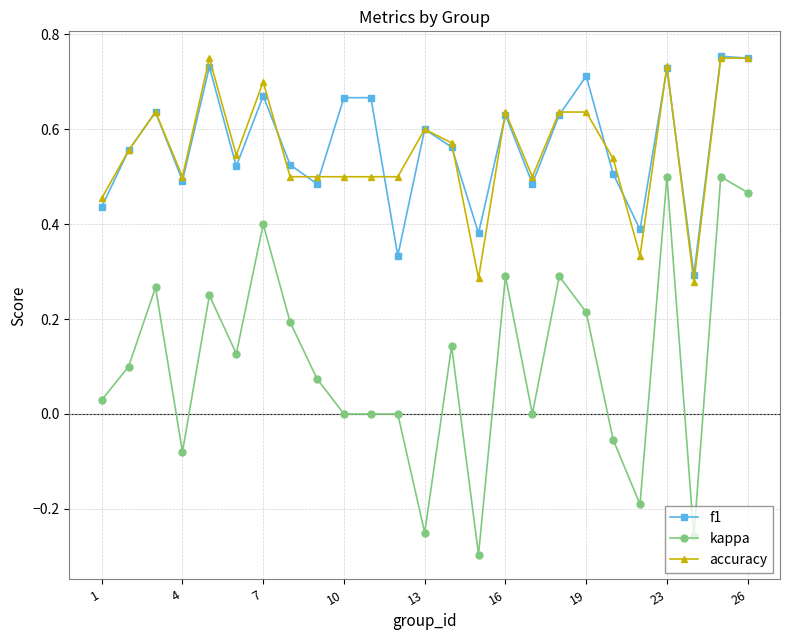

True or false: kappa and accuracy cross at least once.

False